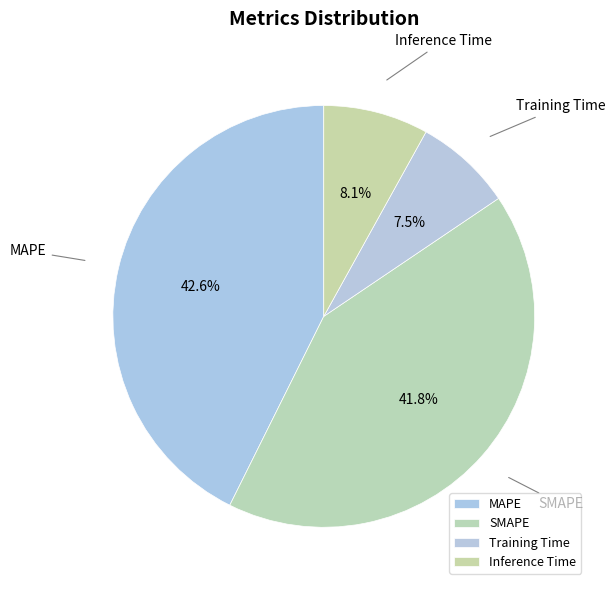

Is there a majority slice in this chart?

No